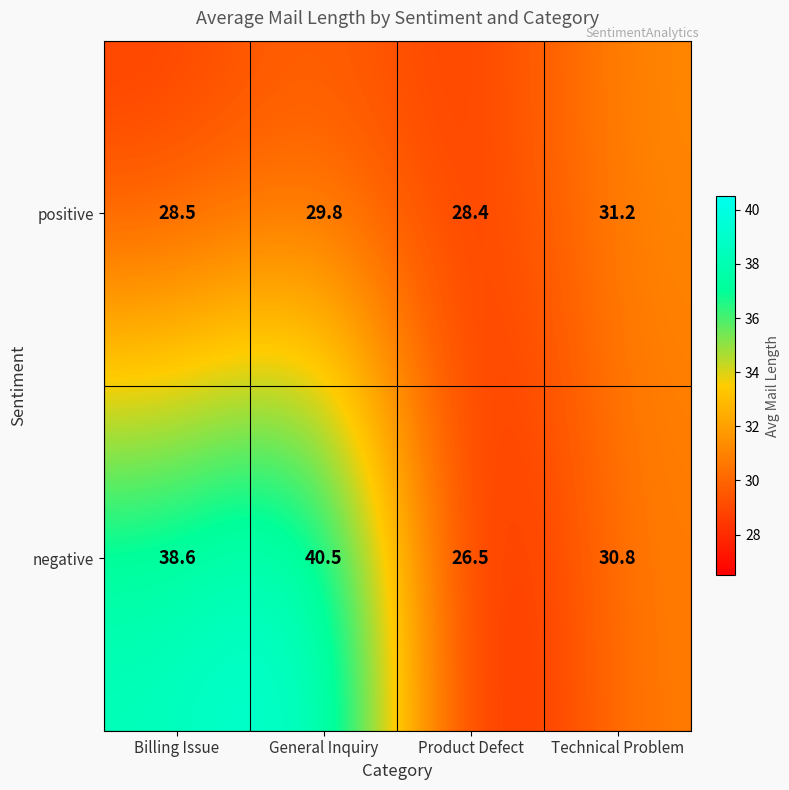

Reading left to right, transcribe all the data shown in this chart.

positive: 28.5	29.8	28.4	31.2
negative: 38.6	40.5	26.5	30.8